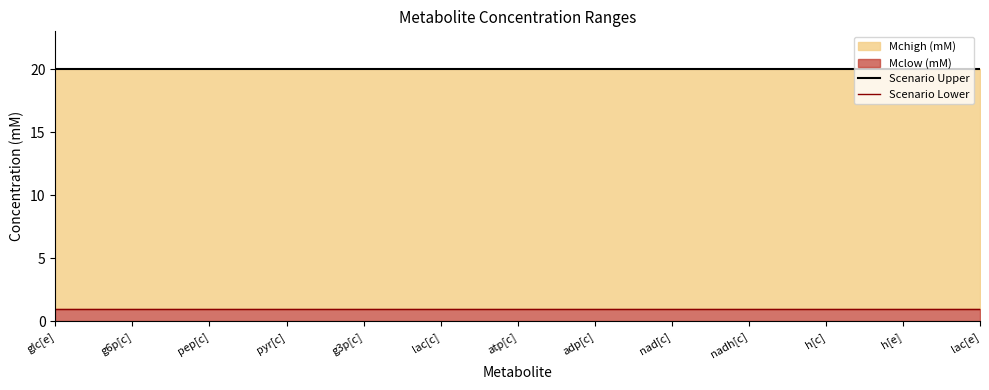

Reading left to right, extract all data points from this chart.

Scenario Upper: glc[e]=20	g6p[c]=20	pep[c]=20	pyr[c]=20	g3p[c]=20	lac[c]=20	atp[c]=20	adp[c]=20	nad[c]=20	nadh[c]=20	h[c]=20	h[e]=20	lac[e]=20
Scenario Lower: glc[e]=1	g6p[c]=1	pep[c]=1	pyr[c]=1	g3p[c]=1	lac[c]=1	atp[c]=1	adp[c]=1	nad[c]=1	nadh[c]=1	h[c]=1	h[e]=1	lac[e]=1